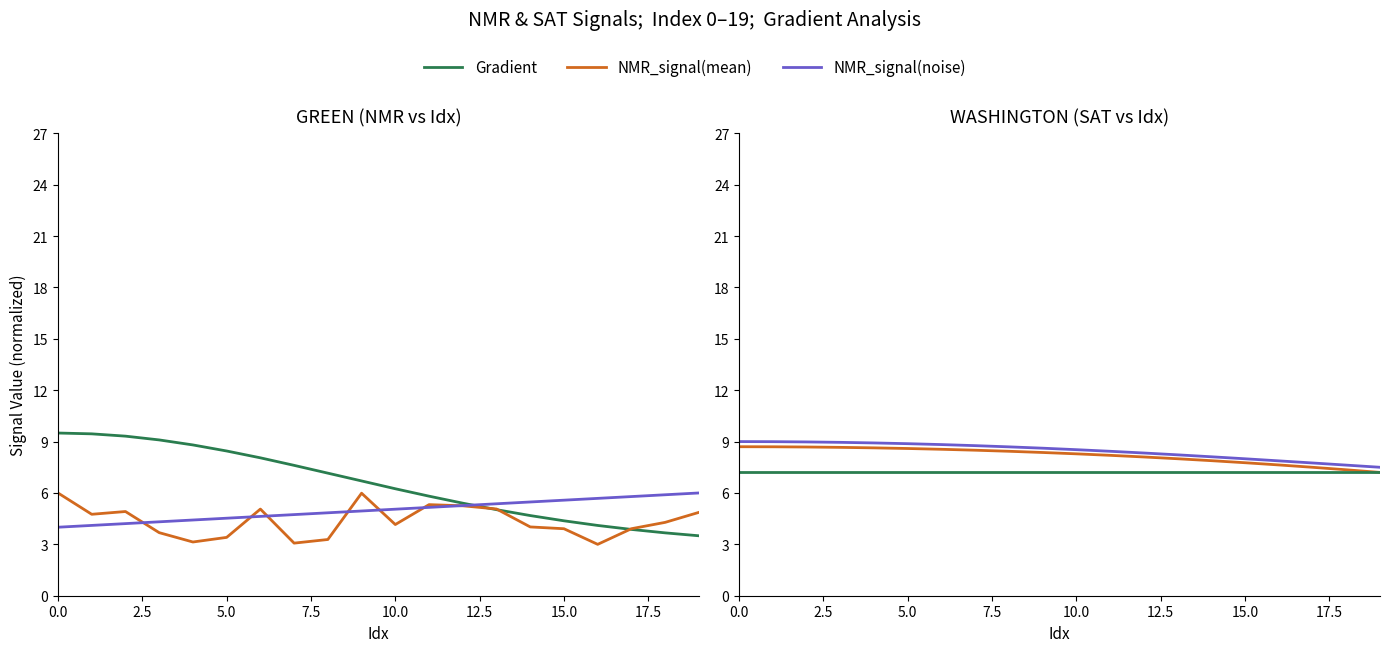

True or false: SAT_rhs and SAT_lhs(mean) cross at least once.

False